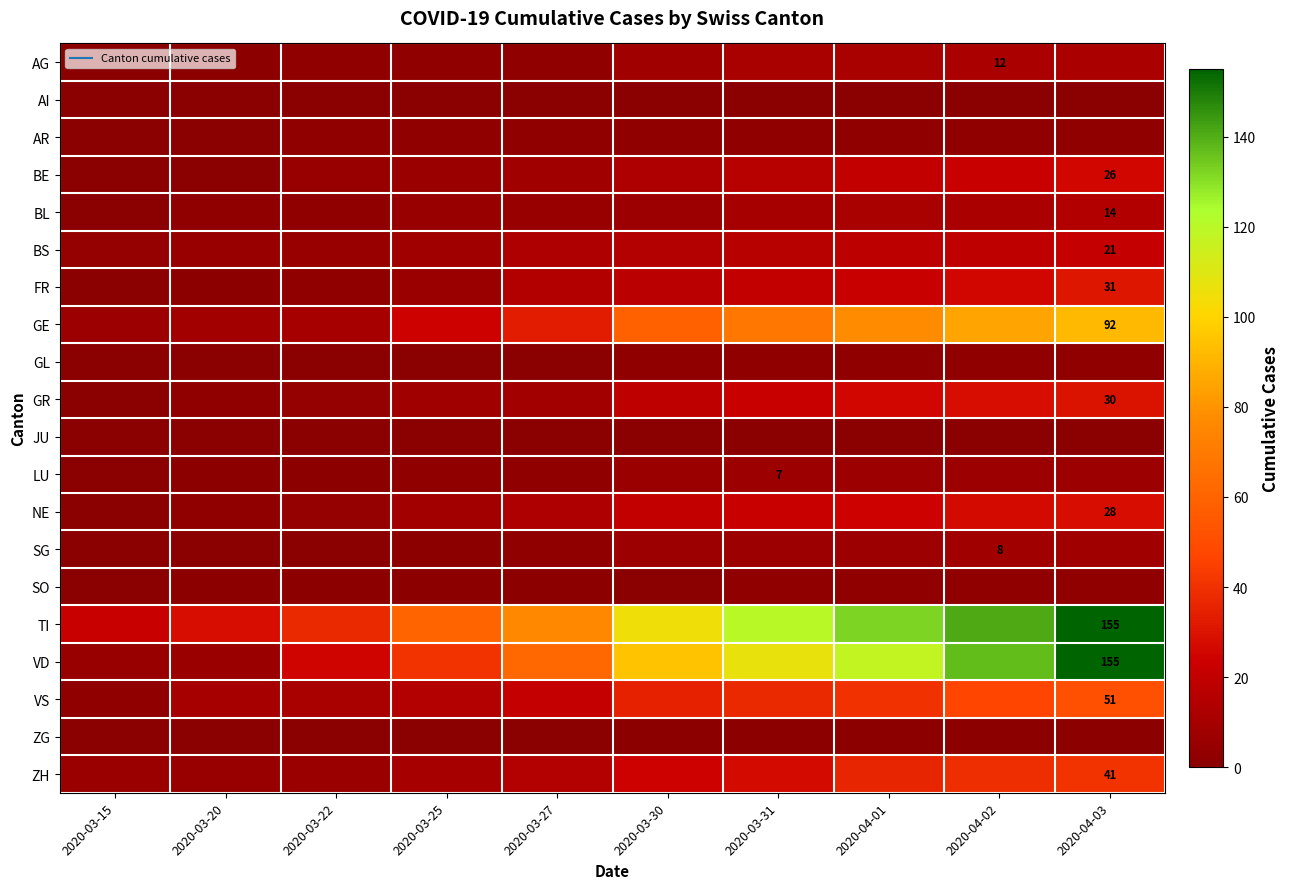

At which category is the sum across all series the highest?

2020-04-03